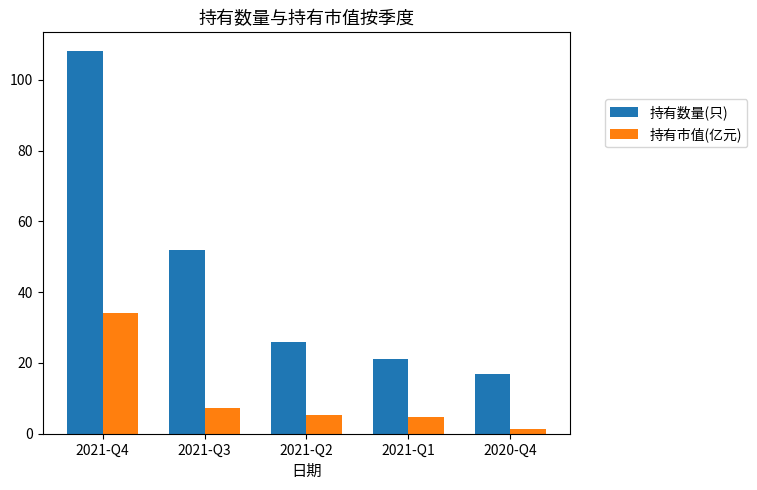

At which label is 持有数量(只) closest to 62?

2021-Q3